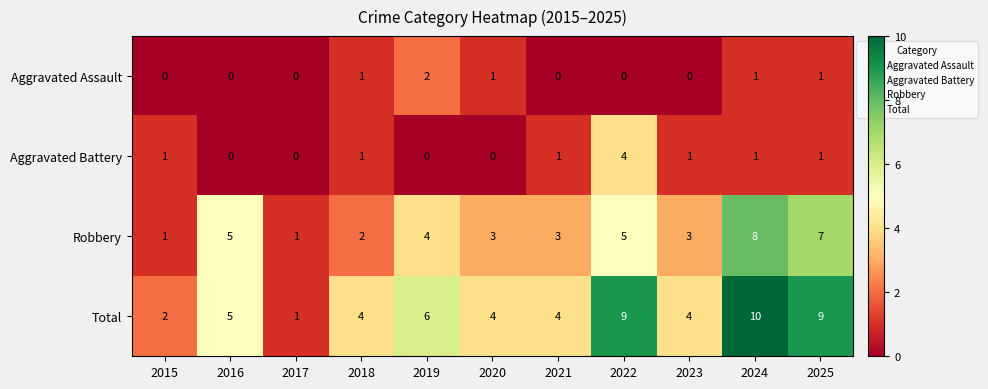

At which label is Robbery closest to 4?

2019